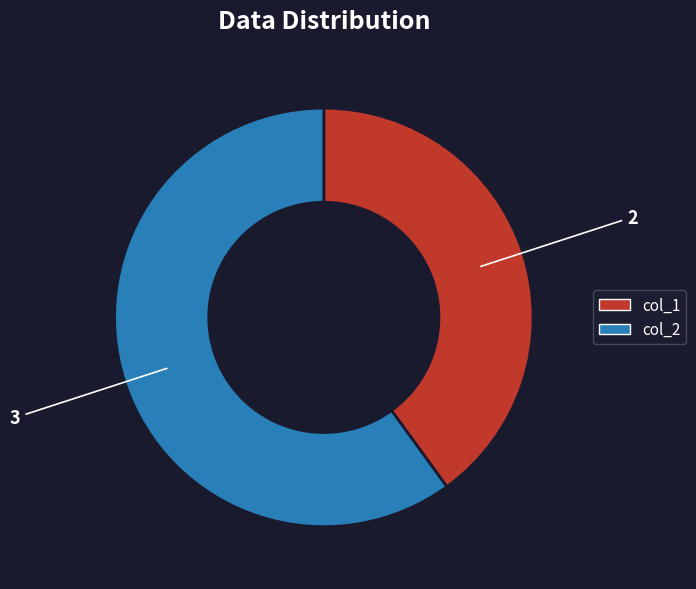

Which slice is the largest?

col_2